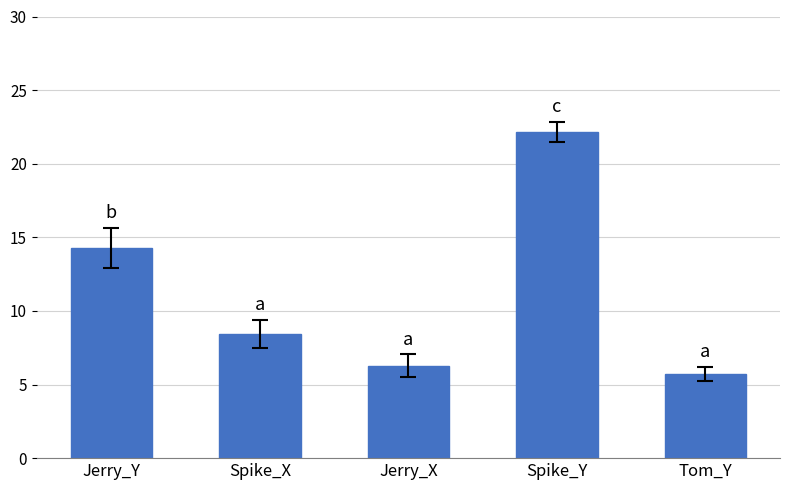

How many distinct data groups are displayed?

1